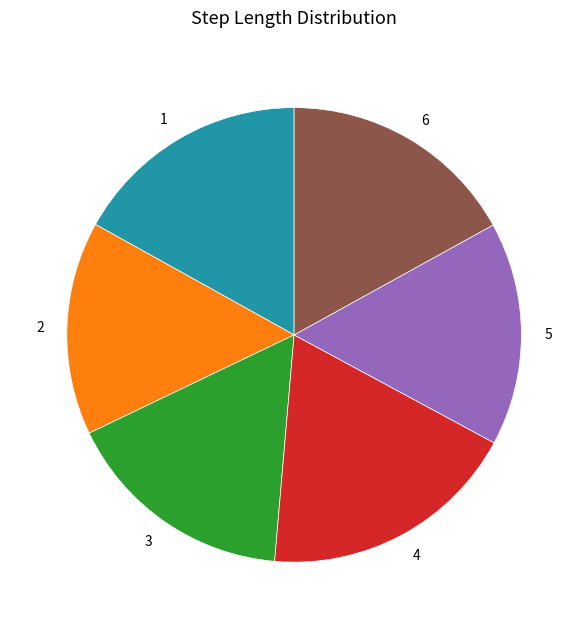

Is there a majority slice in this chart?

No